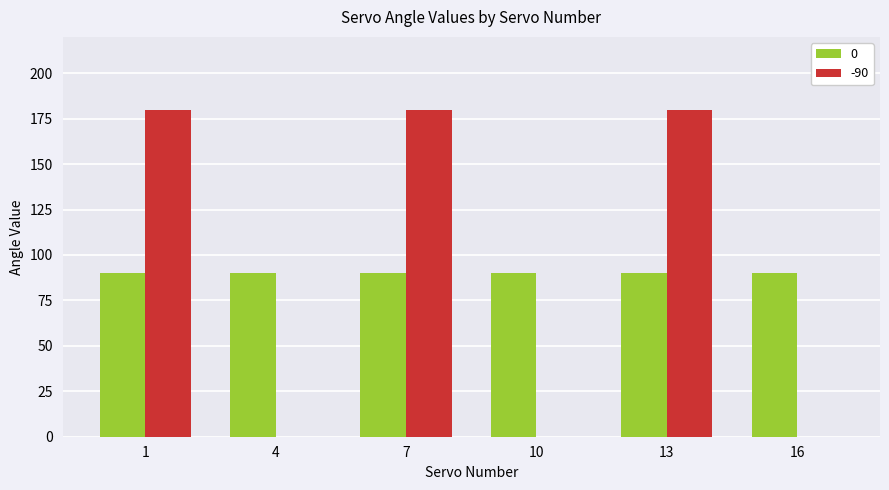

Is it true that 0 equals 51 at 13?

False